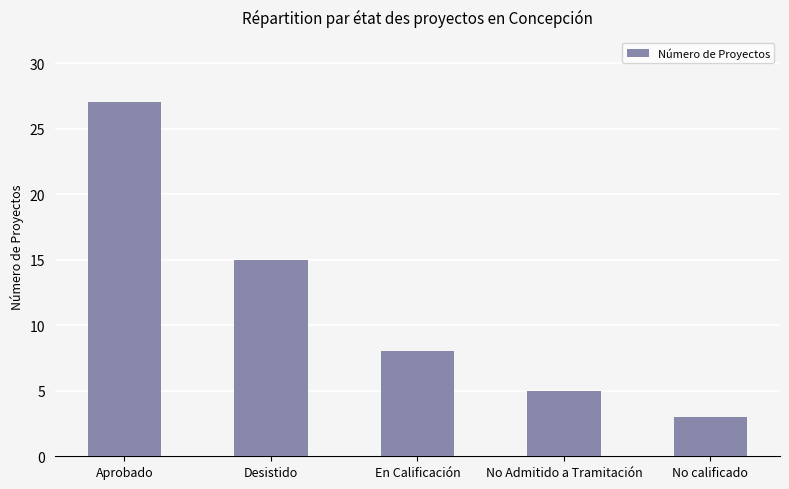

Rank the categories by value from lowest to highest.

No calificado, No Admitido a Tramitación, En Calificación, Desistido, Aprobado